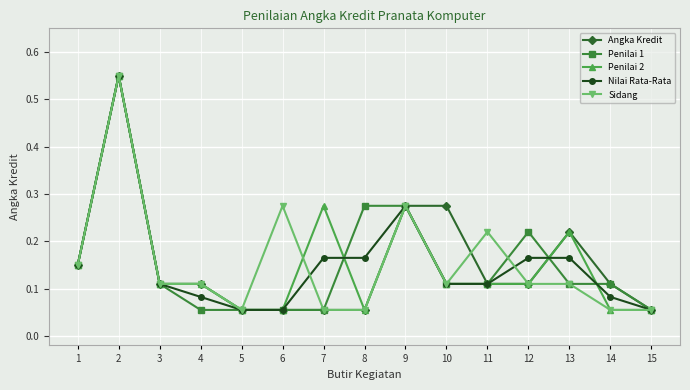

Does the chart have visible grid lines?

Yes